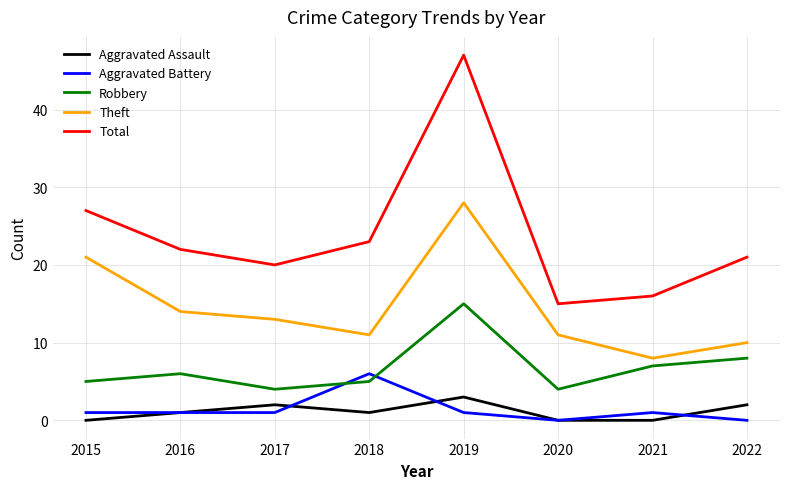

What is the spread (max minus min) of values at 2020?

15